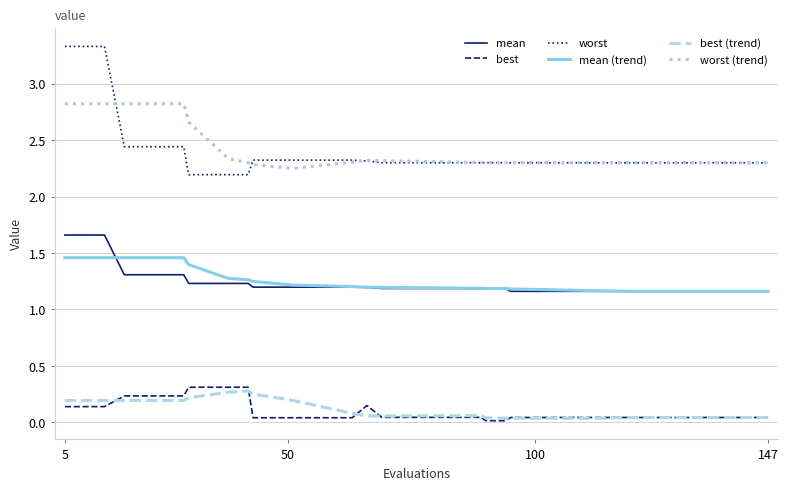

Which series has the widest spread of values?

worst